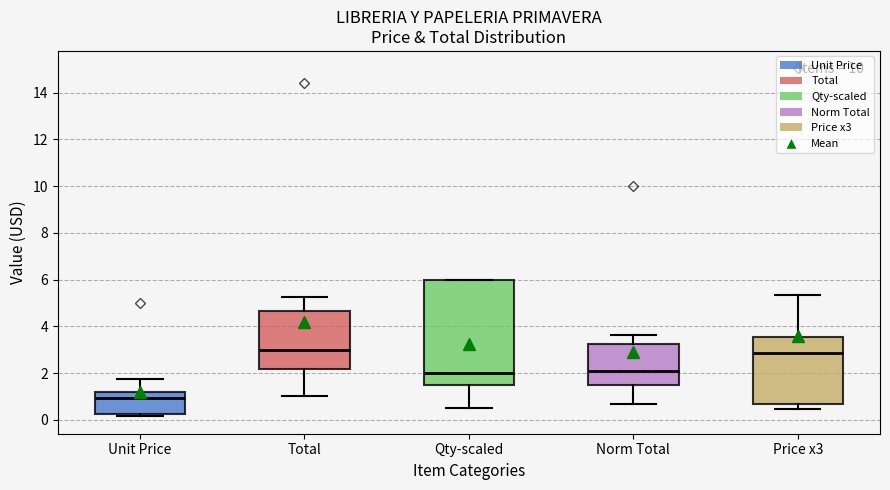

Comparing the boxes themselves (not the whiskers), which one is the tallest?

Qty-scaled